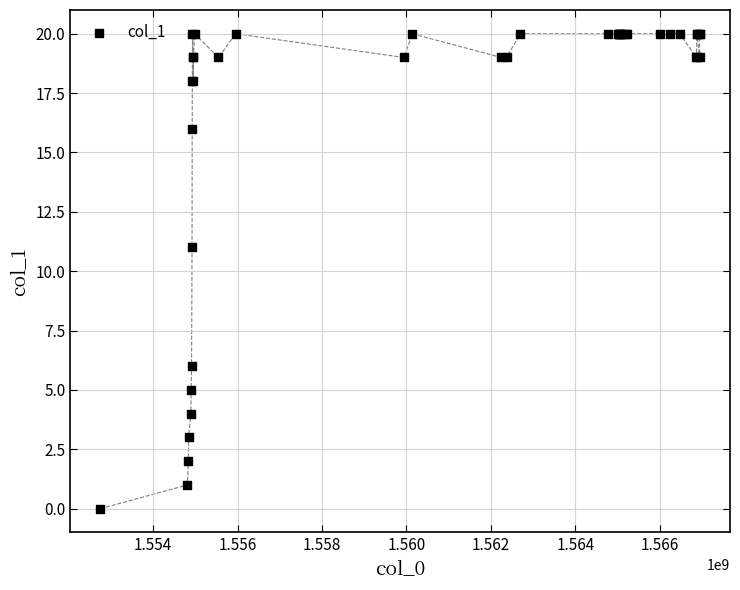

What Y value in the scatter plot is closest to 10?

11